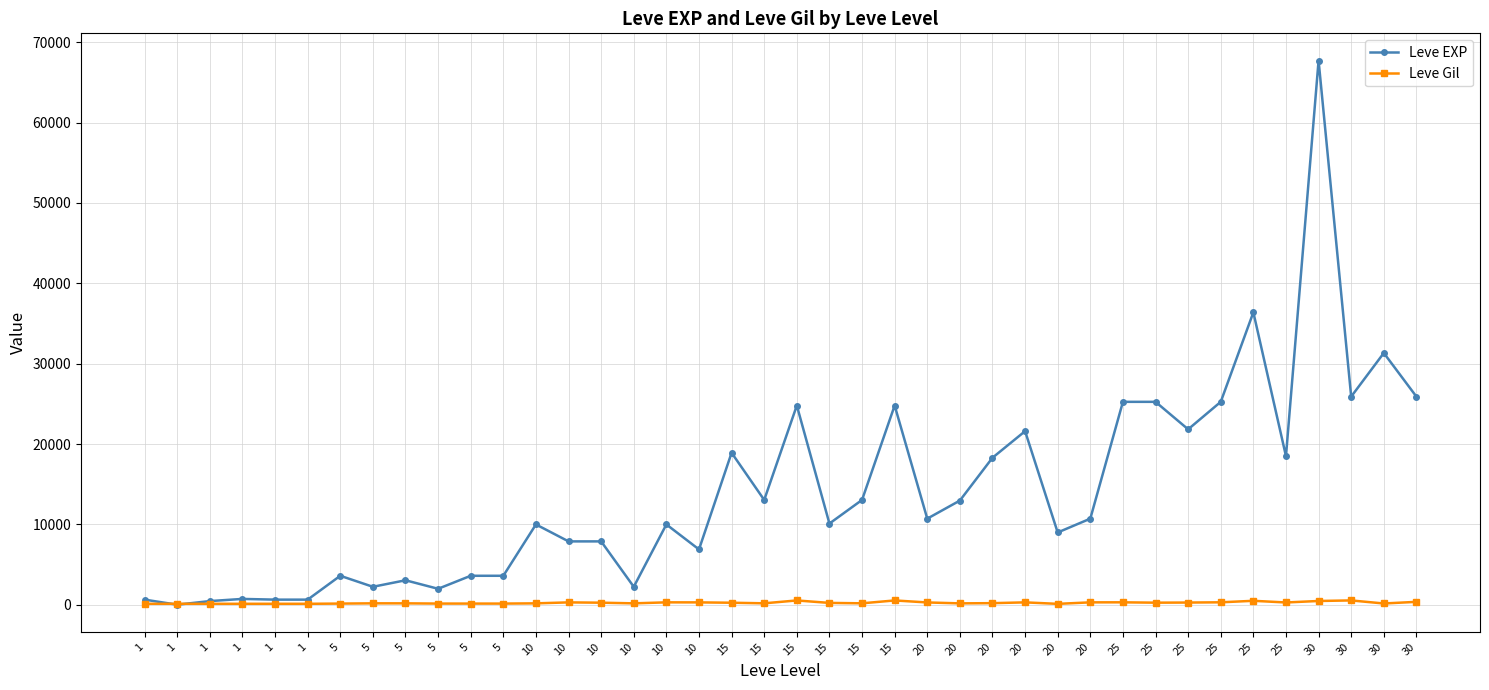

How many values in the Leve Gil series are below 223?

20